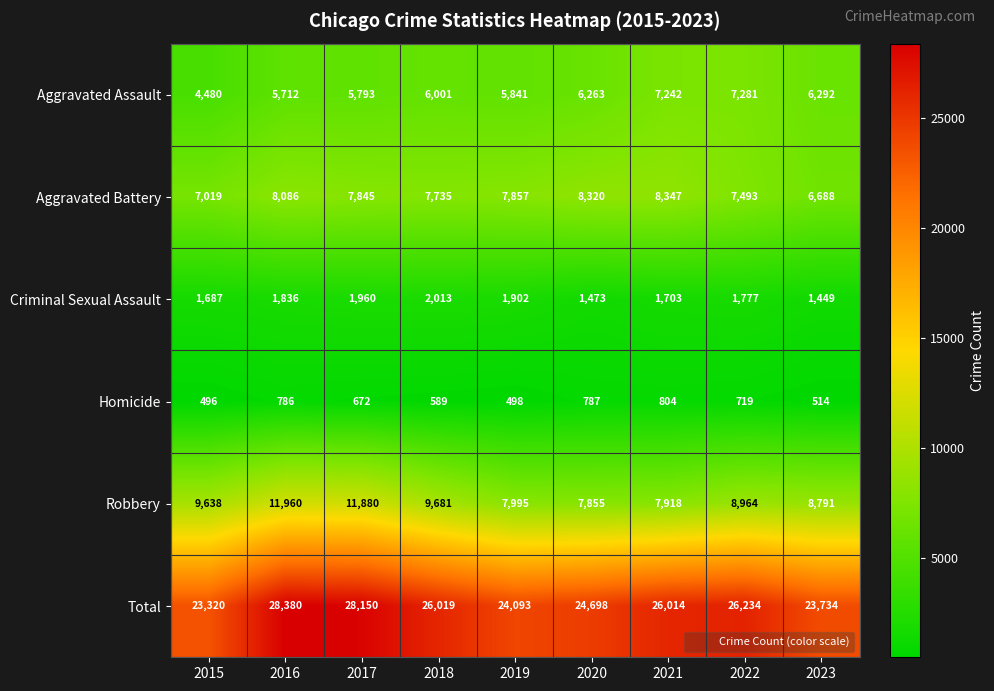

Which series has the largest total across all categories?

Total